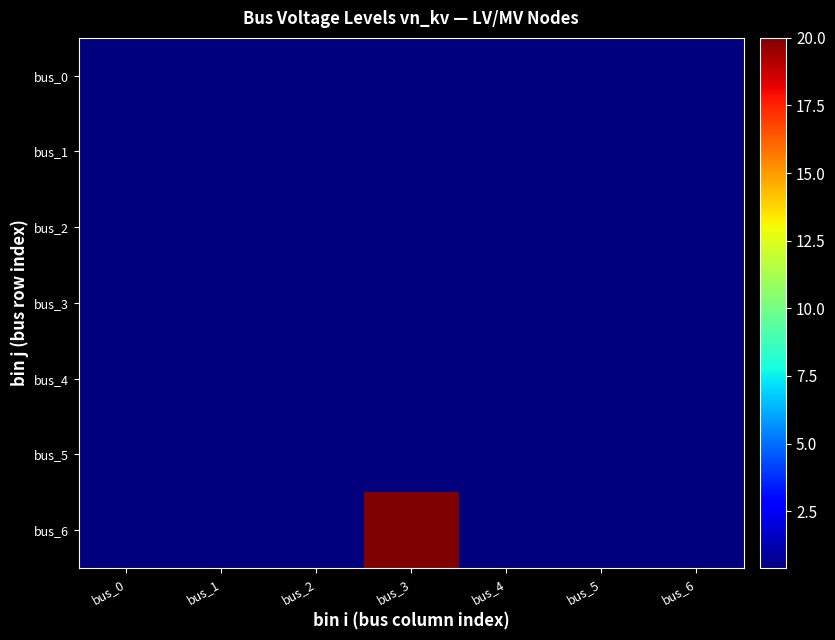

At how many categories does at least one series exceed 3?

1